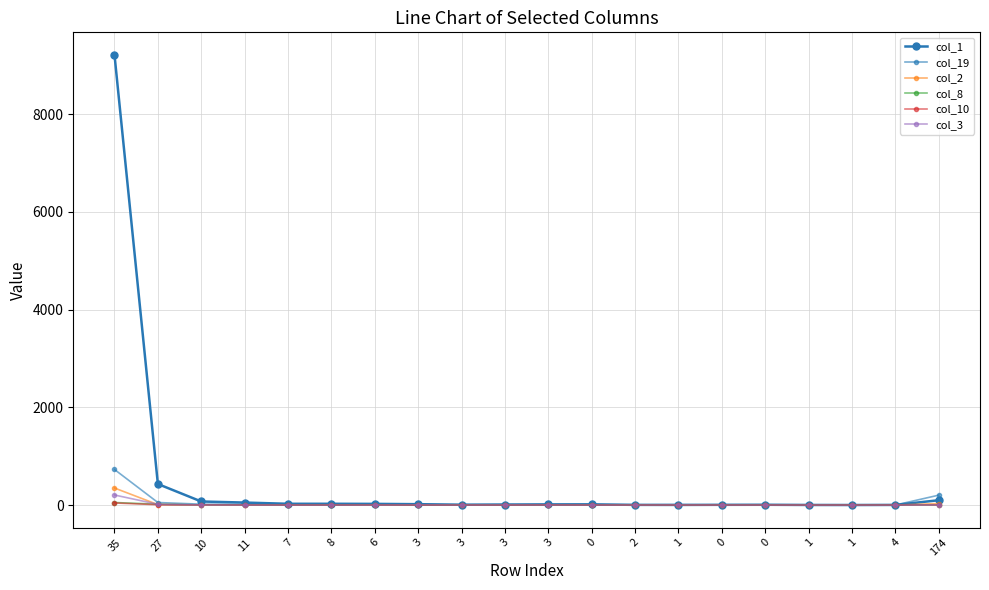

Reading left to right, transcribe all the data shown in this chart.

col_1: 9217	431	73	51	26	26	24	18	7	11	14	15	4	3	5	6	2	1	3	99
col_19: 728	52	18	17	10	4	12	8	7	5	3	4	3	7	2	2	5	2	1	203
col_2: 349	9	2	3	1	3	1	0	1	0	0	0	0	0	0	0	0	2	0	31
col_8: 52	17	3	2	0	0	4	0	1	2	0	0	0	0	0	0	0	0	0	1
col_10: 43	7	4	1	0	0	2	0	0	0	3	0	0	0	0	0	0	0	0	4
col_3: 206	15	2	1	0	0	0	3	0	2	0	0	0	2	0	0	1	0	0	3